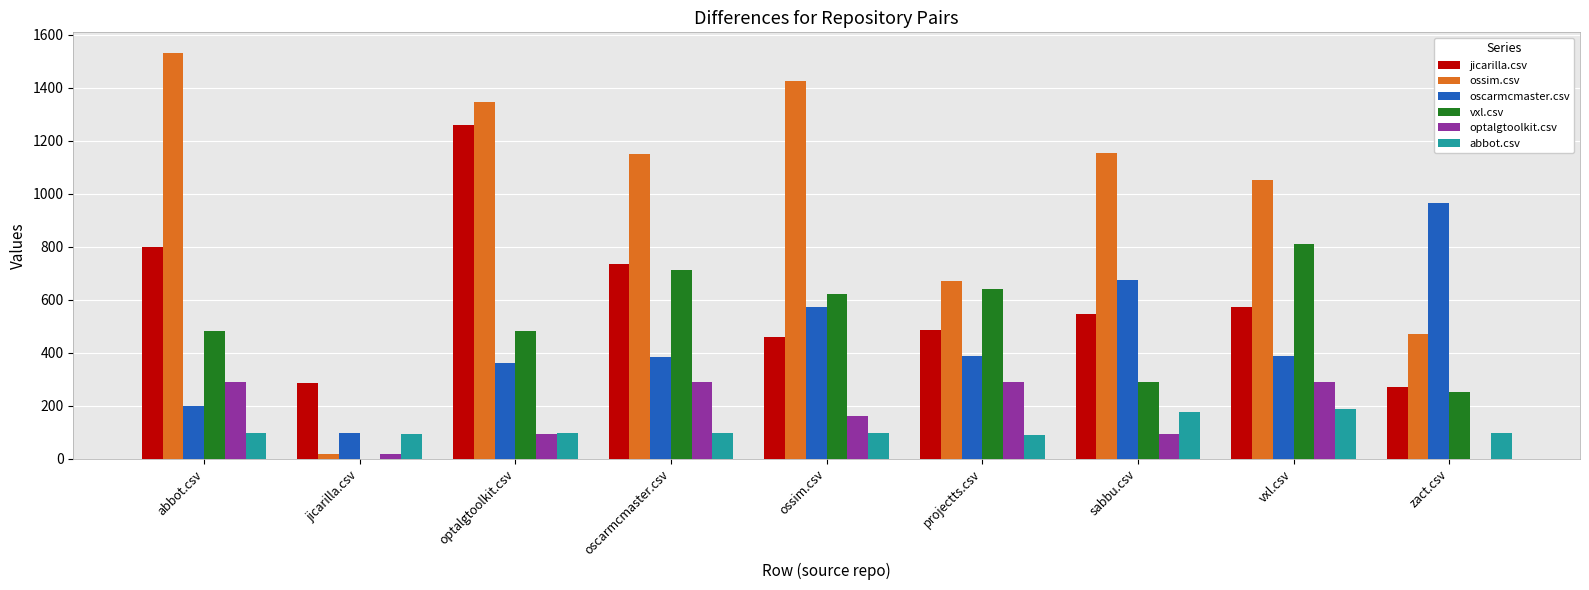

How many groups of bars are there?

9